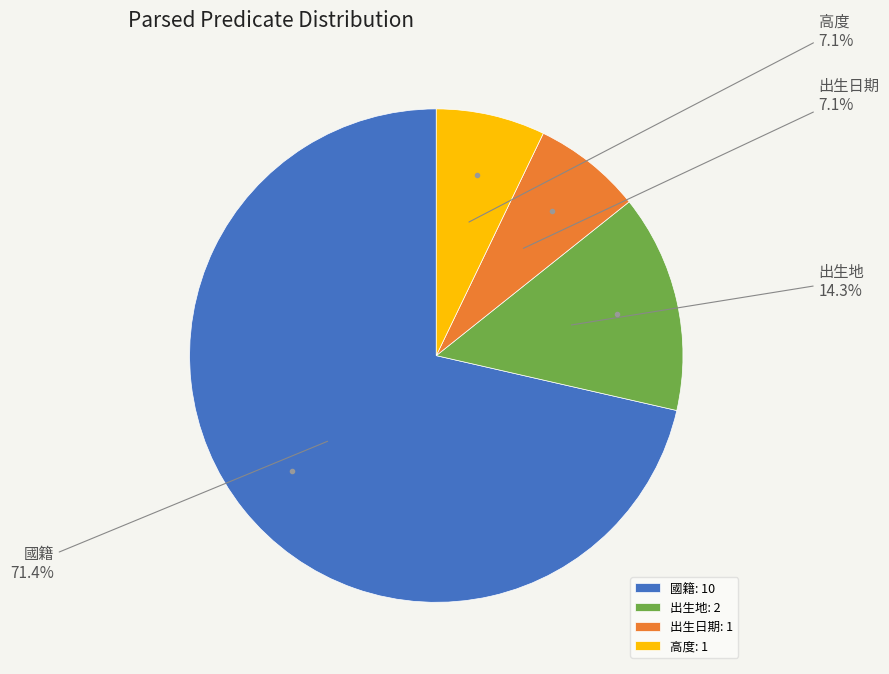

Approximately how many times larger is the value at 出生日期 compared to 高度?

1.0